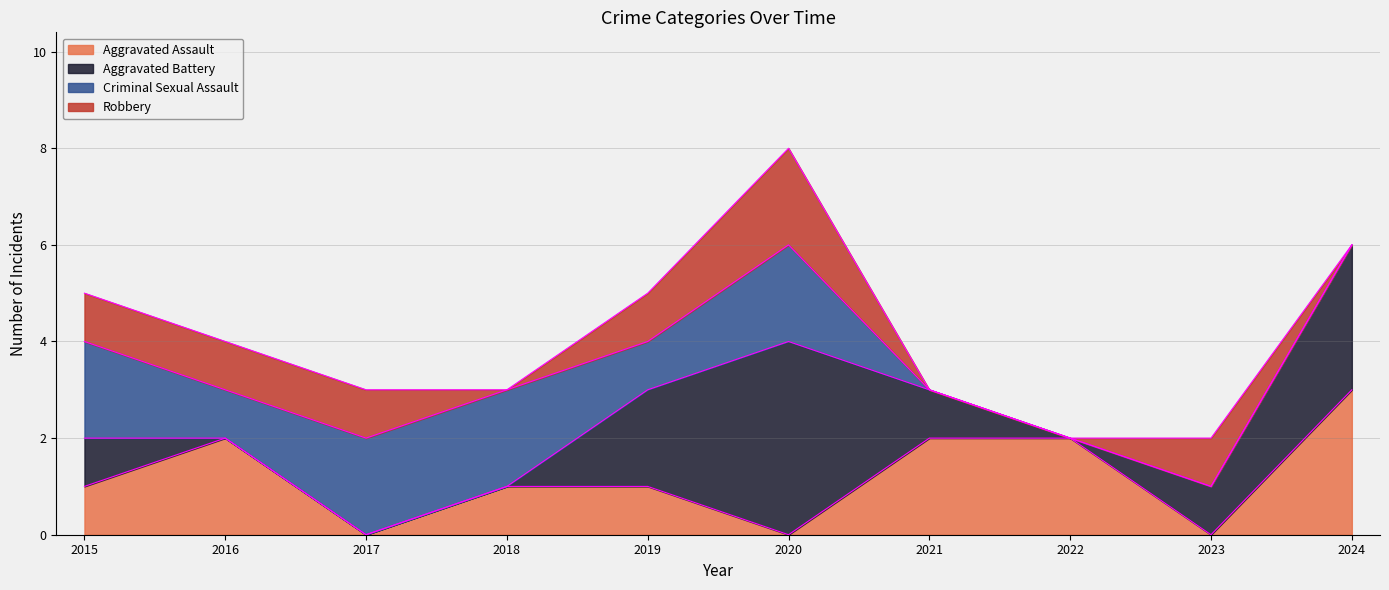

Reading right to left, transcribe all the data shown in this chart.

Aggravated Assault: 2024=3	2023=0	2022=2	2021=2	2020=0	2019=1	2018=1	2017=0	2016=2	2015=1
Aggravated Battery: 2024=3	2023=1	2022=0	2021=1	2020=4	2019=2	2018=0	2017=0	2016=0	2015=1
Criminal Sexual Assault: 2024=0	2023=0	2022=0	2021=0	2020=2	2019=1	2018=2	2017=2	2016=1	2015=2
Robbery: 2024=0	2023=1	2022=0	2021=0	2020=2	2019=1	2018=0	2017=1	2016=1	2015=1